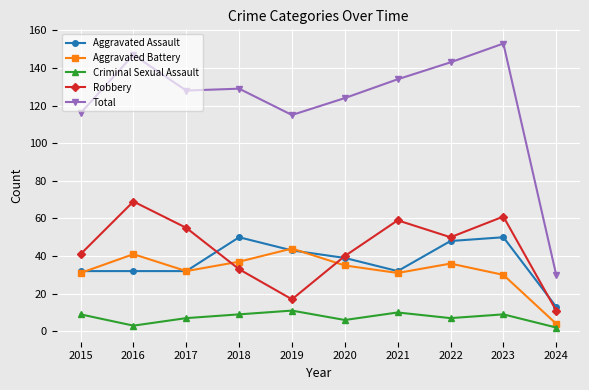

Where is the first local maximum for Criminal Sexual Assault?

2019